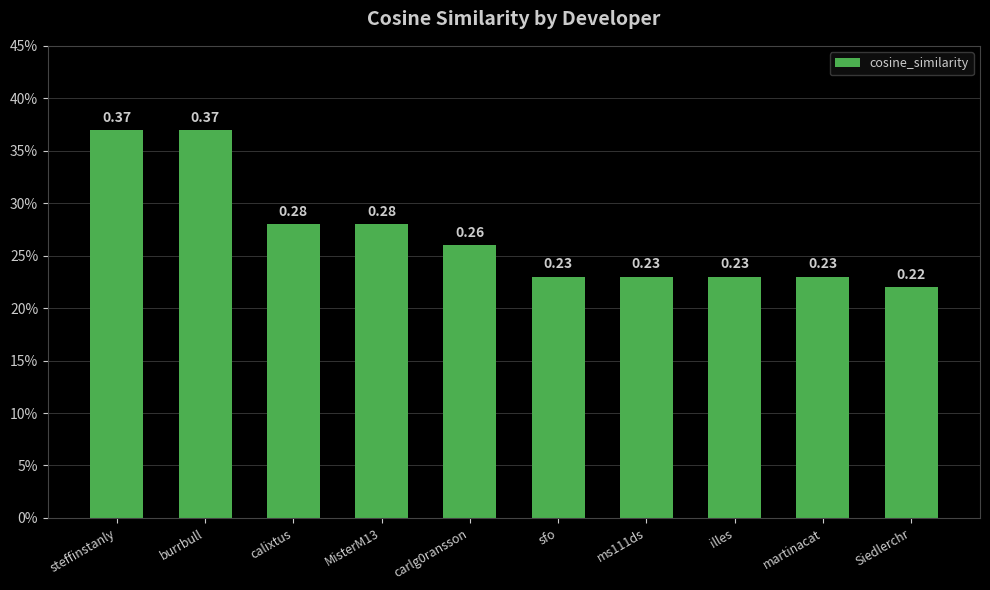

What is the sum of all values?

2.7